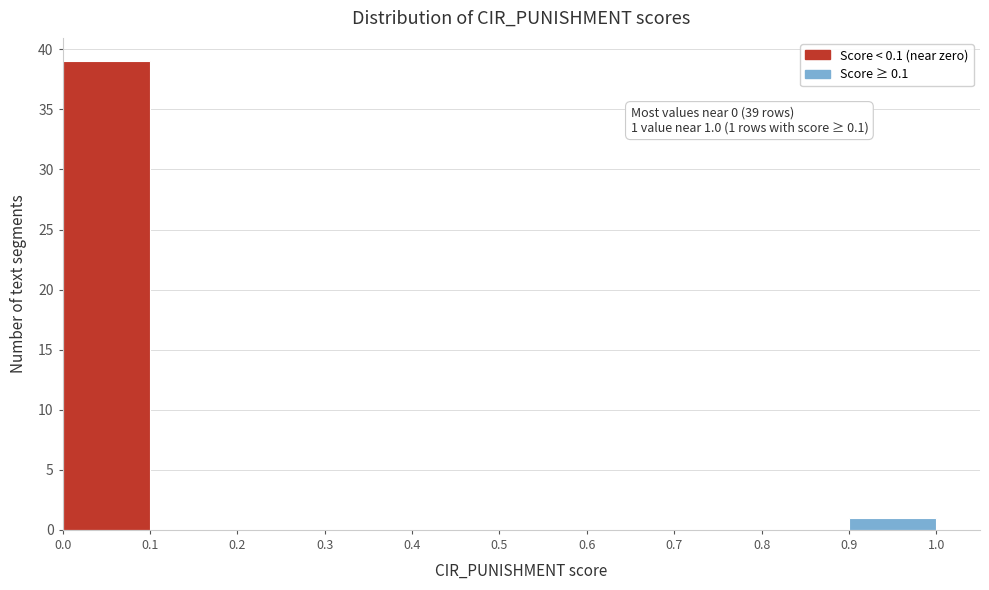

Over which range of the x-axis is the bar tallest?

0.0 to 0.1